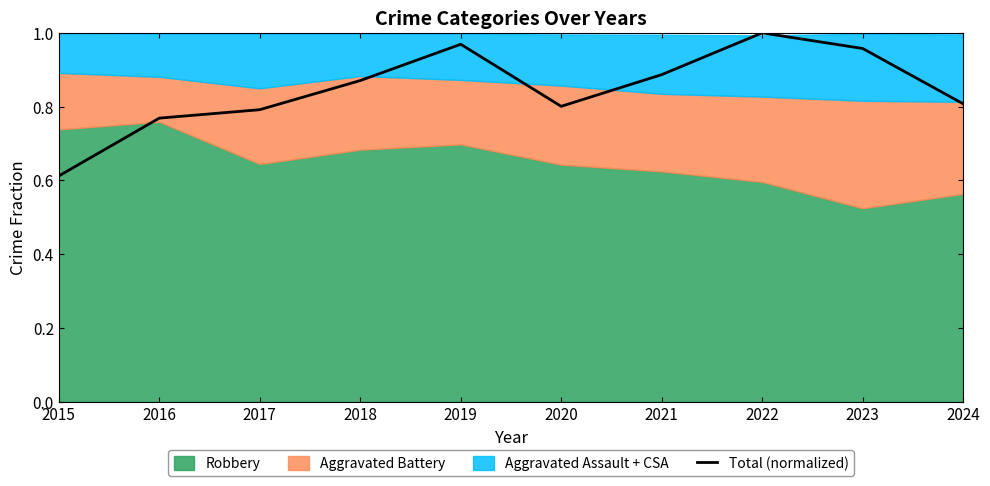

Which label corresponds to the smallest value in the chart?

2015